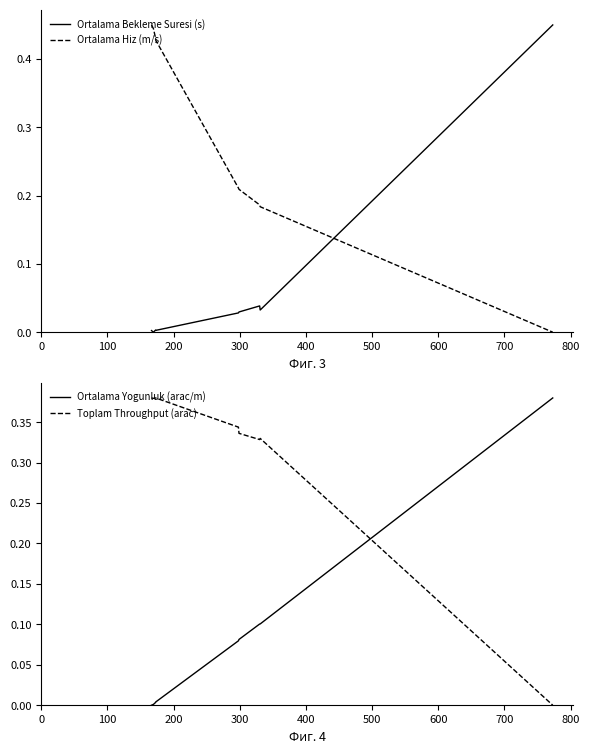

The Ortalama Hiz (m/s) series shows -0.2 at 800. True or false?

False